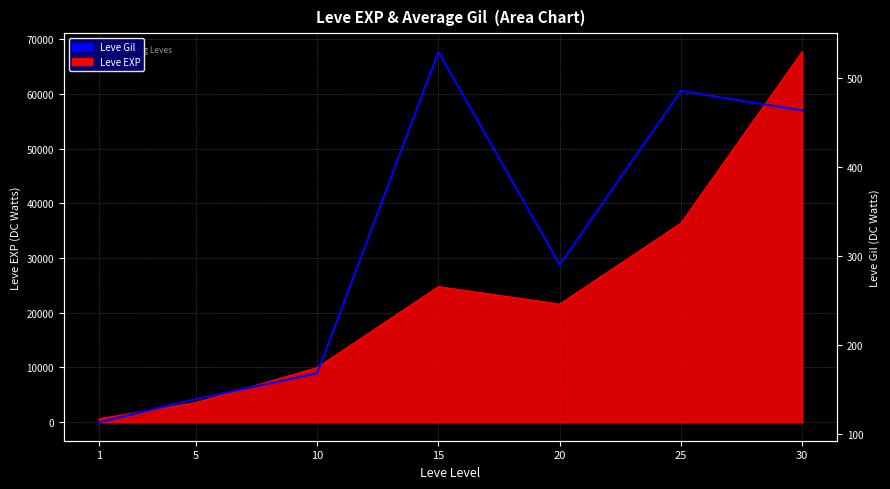

At which category does the chart reach its peak across all series?

15